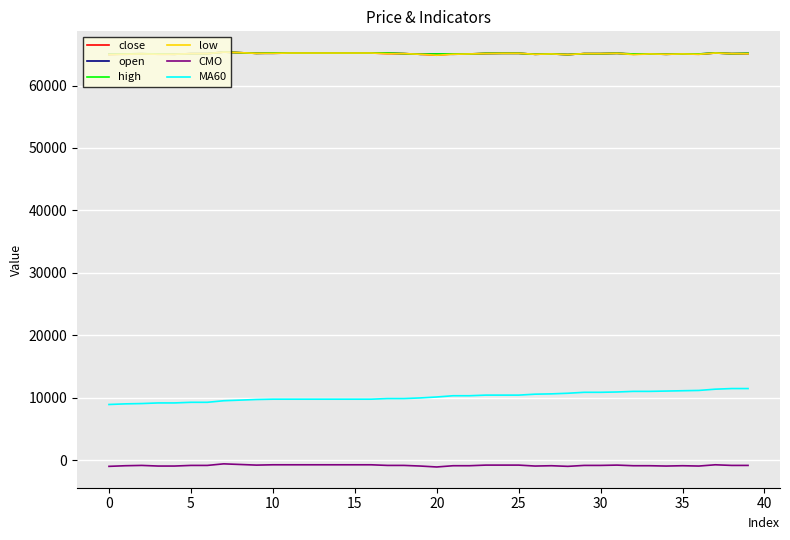

What is the maximum value shown in the chart?

65350